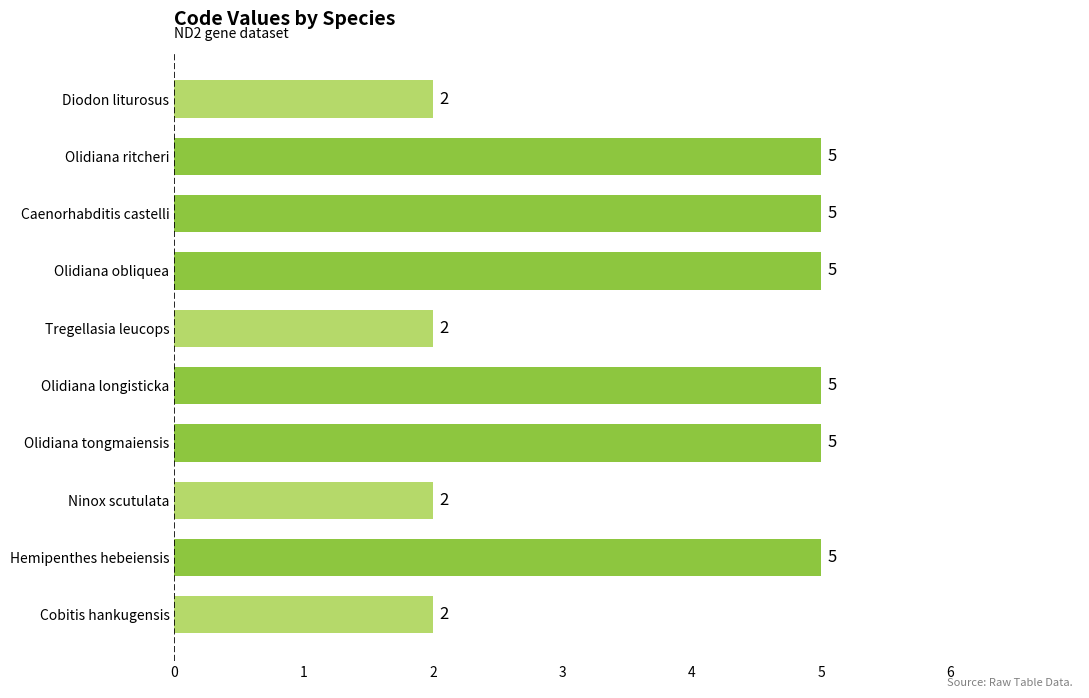

What is the difference between the maximum and minimum values?

3